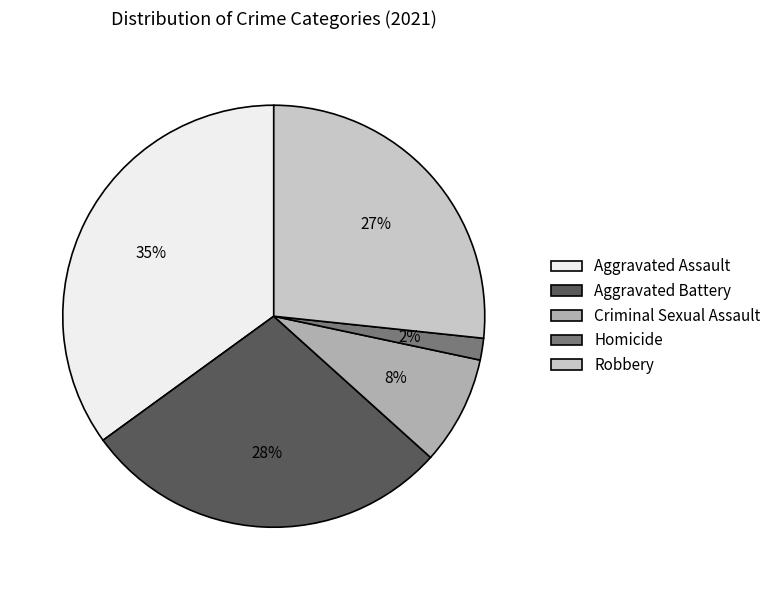

How many segments does this pie chart have?

5